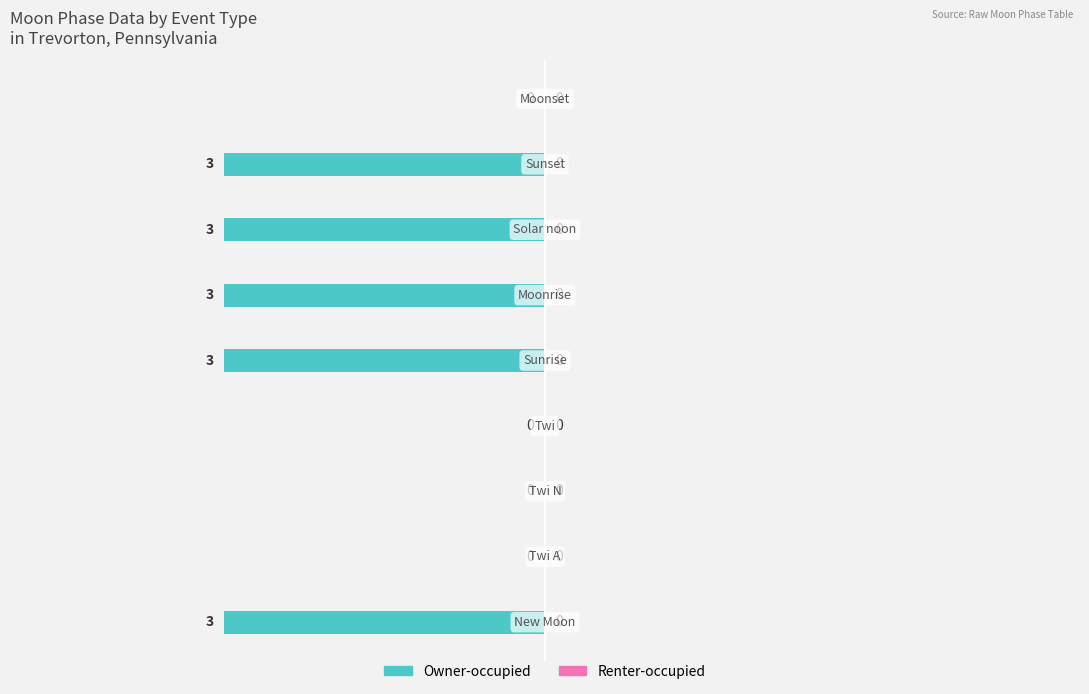

What is the sum of all values?

-15